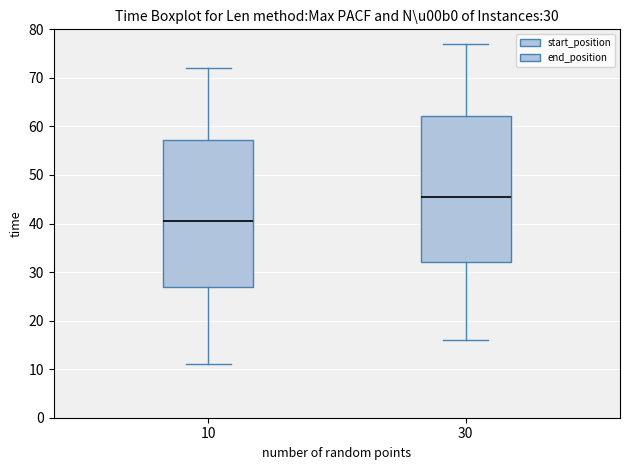

Which box's median line is the highest?

30